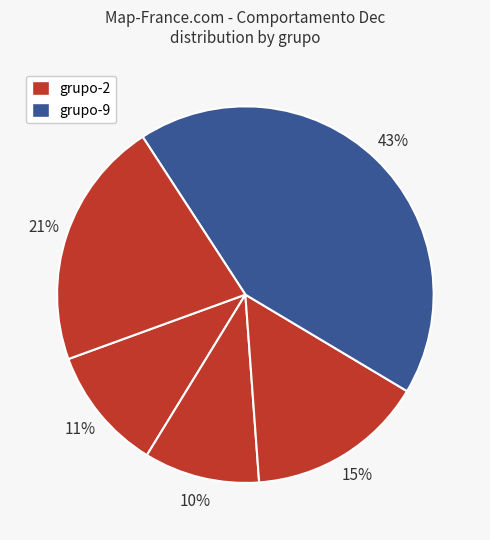

What is the largest slice in the pie chart?

grupo-9